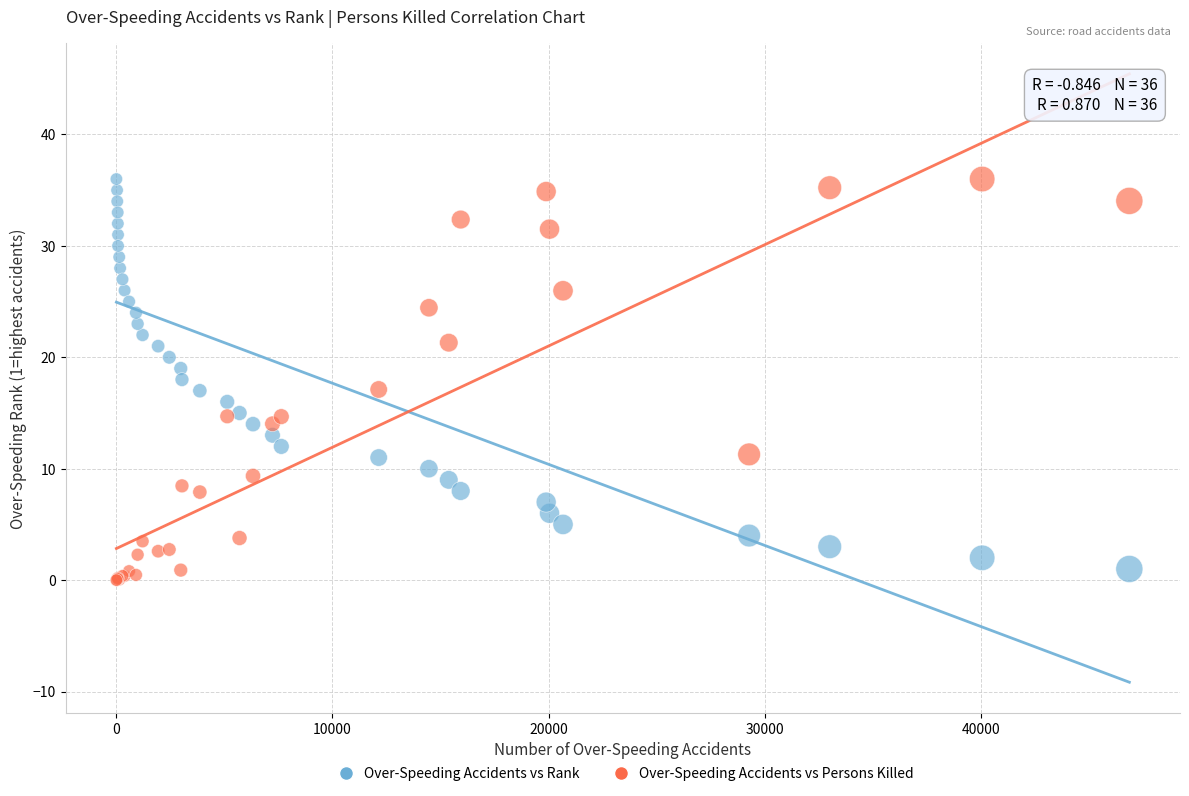

What is the X range (max minus min) for the scatter plot?

46878.0